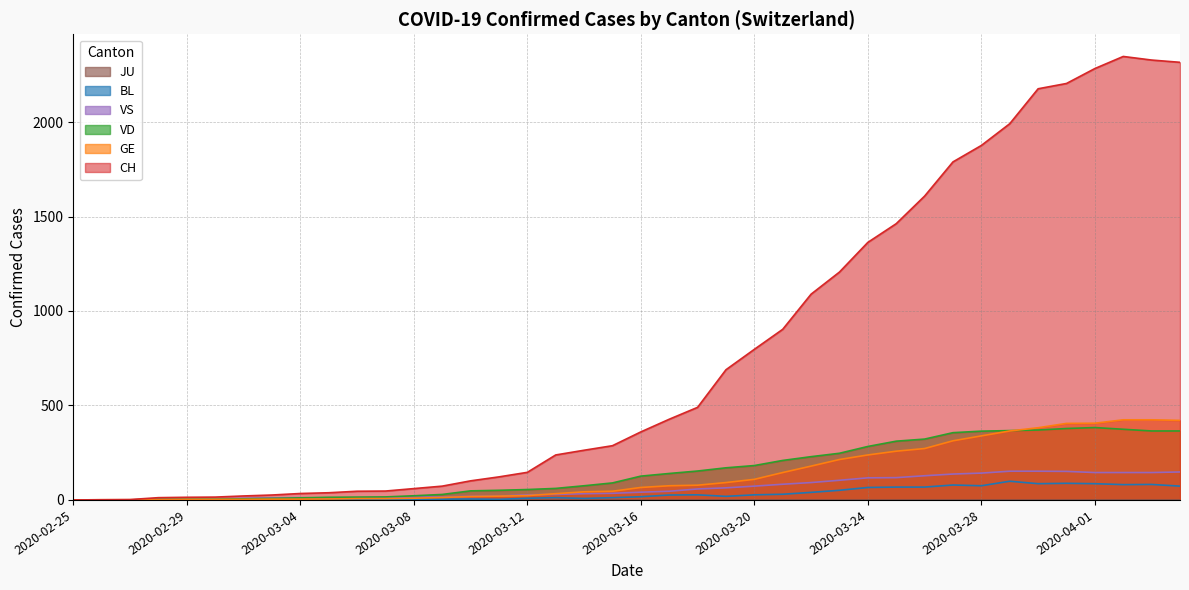

Count the number of categories in the chart.

40